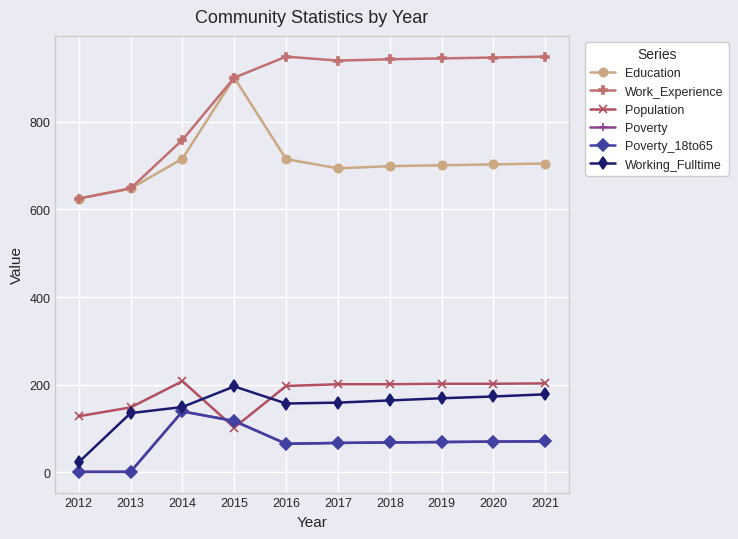

True or false: Work_Experience and Population intersect in this chart.

False